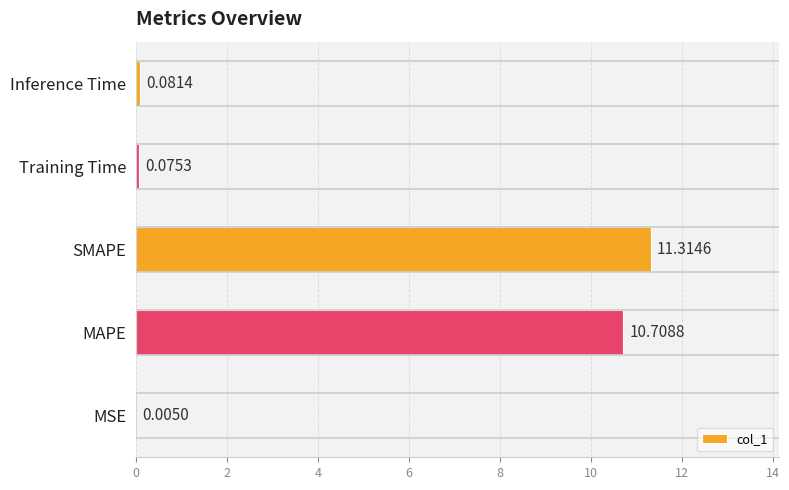

What is the change in value from MSE to Inference Time?

+0.1